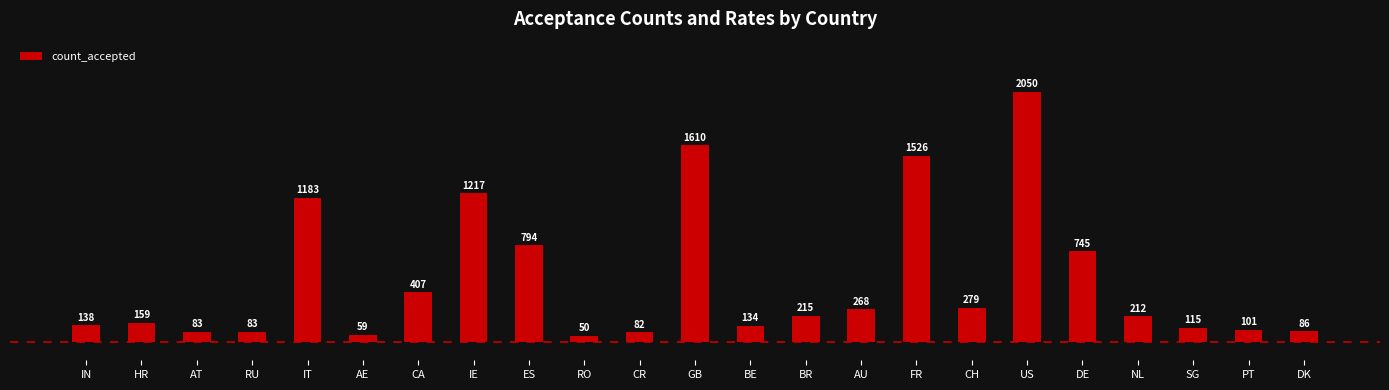

What is the sum of all values?

11596